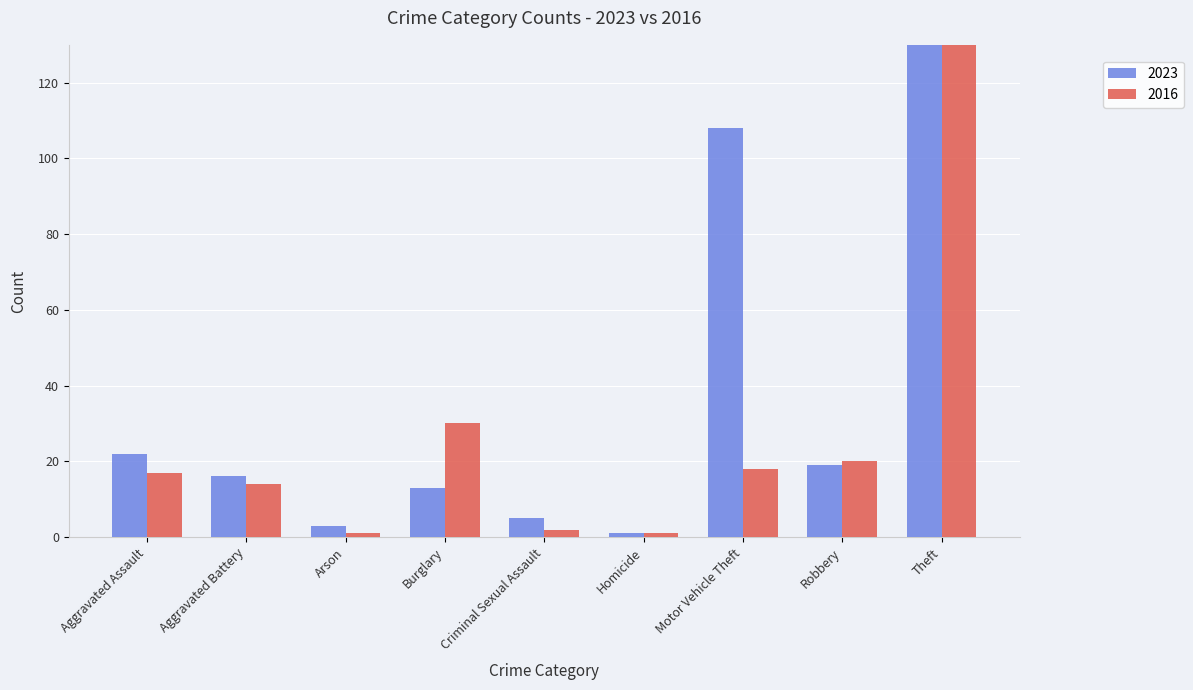

Which has a higher value, Aggravated Battery or Robbery?

Robbery